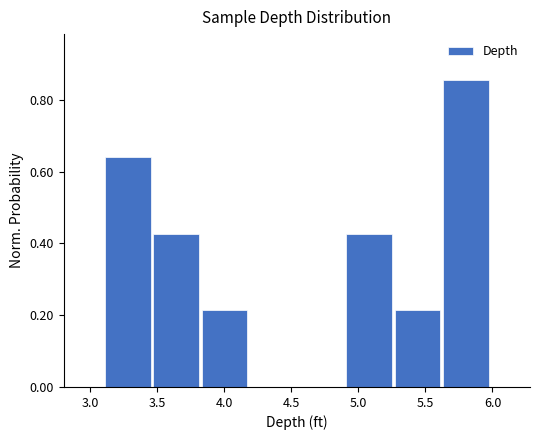

Reading left to right, transcribe this chart: for each bar, give the range it covers on the x-axis and its height. Neither the bar edges nor the heights are printed on the chart, so give them approximately, as read against the axes.

3.10 to 3.46: 0.64
3.46 to 3.82: 0.42
3.82 to 4.18: 0.22
4.18 to 4.54: 0
4.54 to 4.90: 0
4.90 to 5.26: 0.42
5.26 to 5.62: 0.22
5.62 to 5.98: 0.86